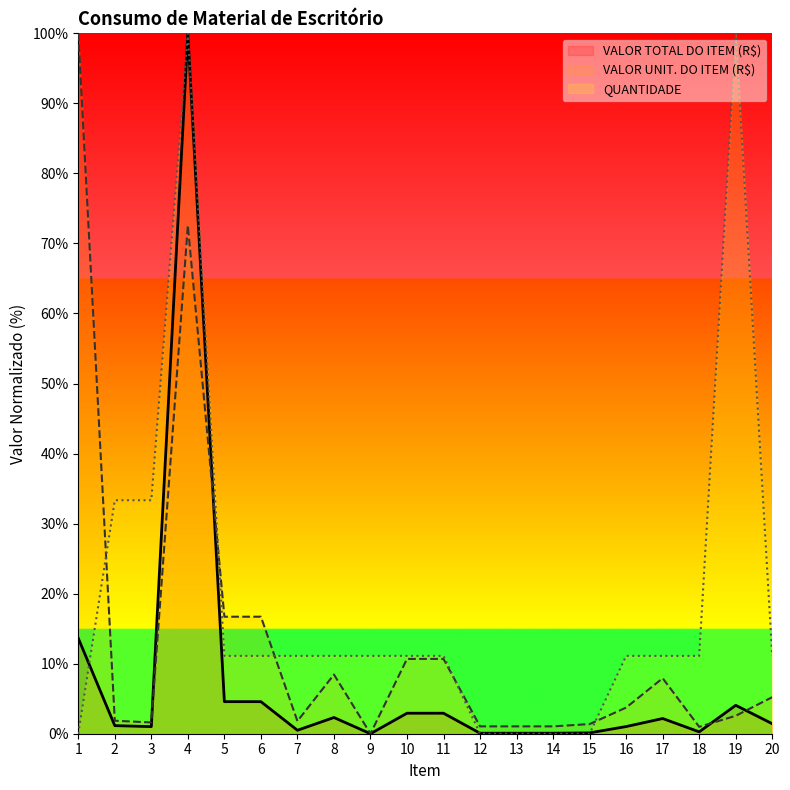

Rank the categories by VALOR UNIT. DO ITEM (R$) value from highest to lowest.

1, 4, 5, 6, 10, 11, 8, 17, 20, 16, 19, 2, 7, 3, 15, 12, 13, 14, 18, 9